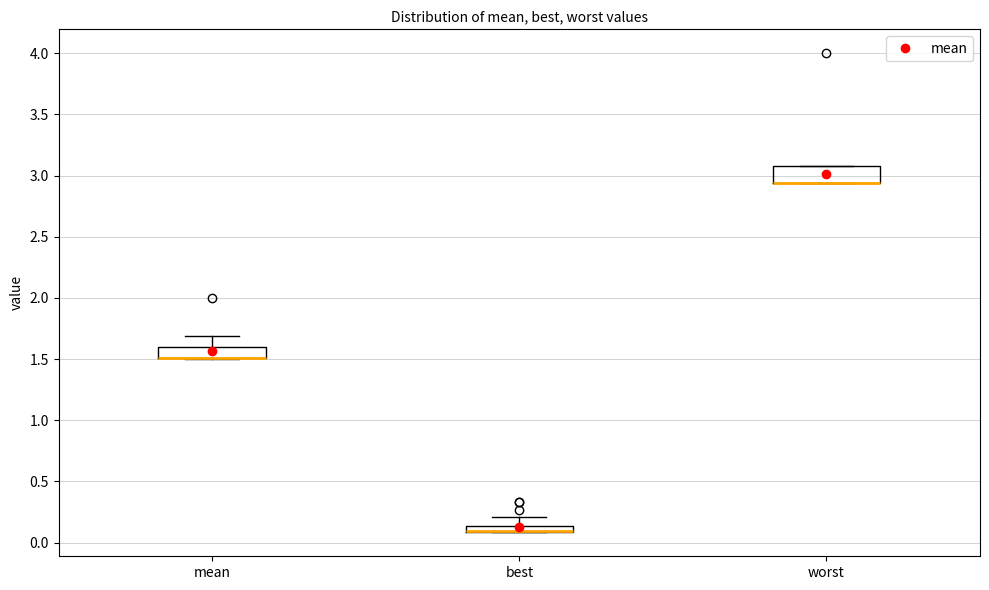

Where is the upper edge of the box for best on the y-axis? The values are not printed on the chart, so give them approximately, as read against the axis.

0.15